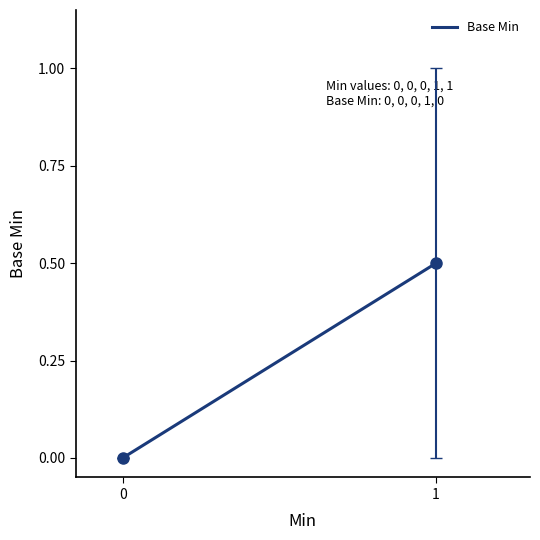

How many distinct data groups are displayed?

1